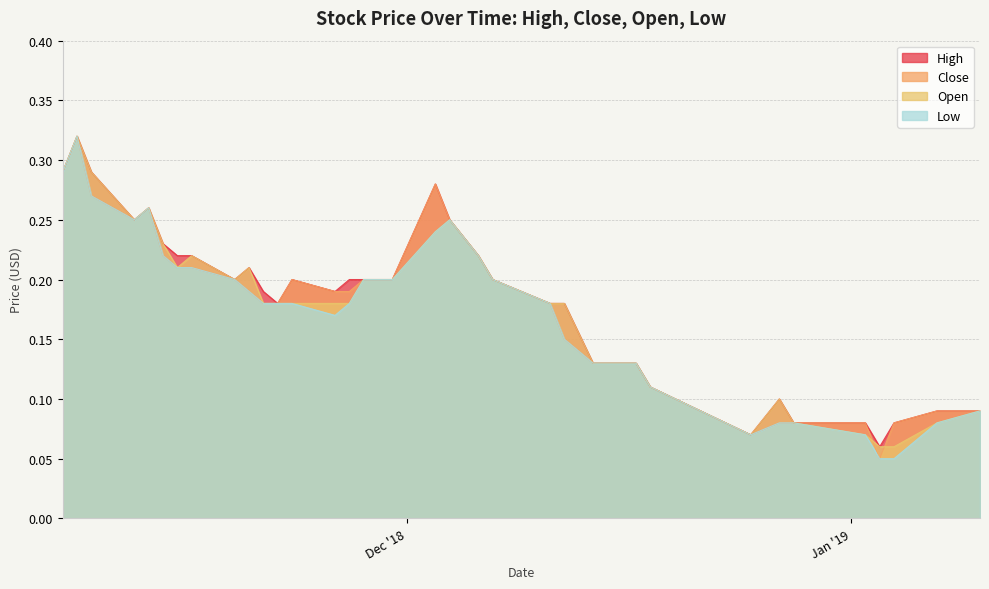

What is the label of the 1st point from the right?

2019-01-10